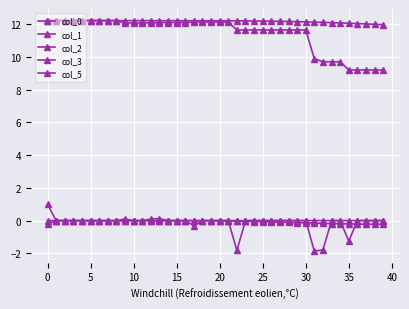

What is the greatest value displayed?

12.2